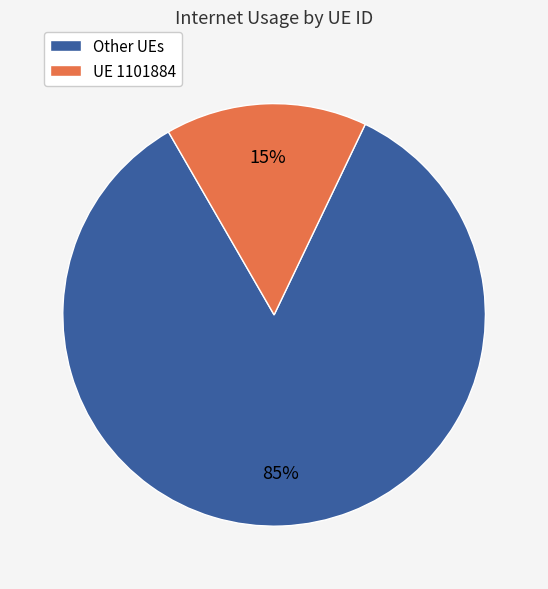

What is the smallest slice in the pie chart?

UE 1101884